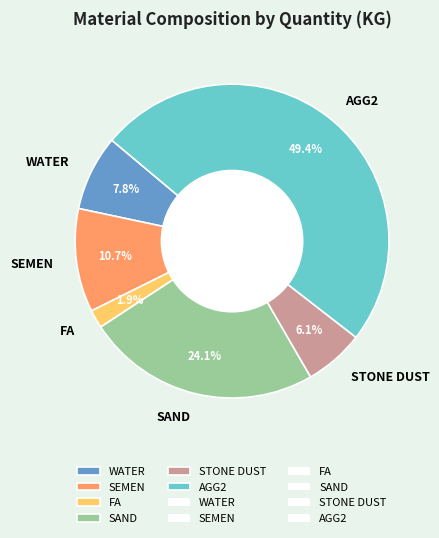

To the nearest percent, what is the difference between the FA and SAND slice percentages?

22%